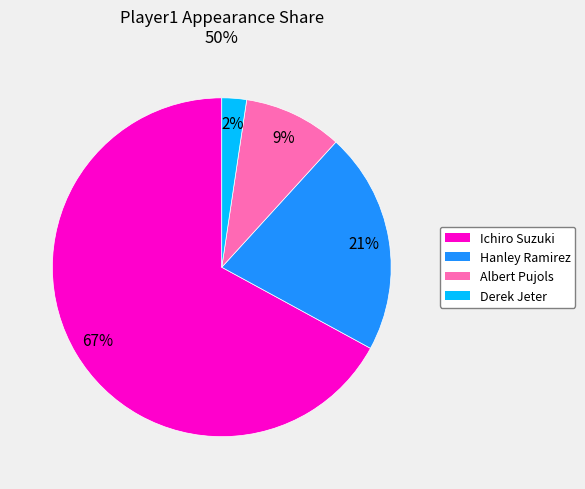

What percentage is the Derek Jeter slice, to the nearest percent?

2%